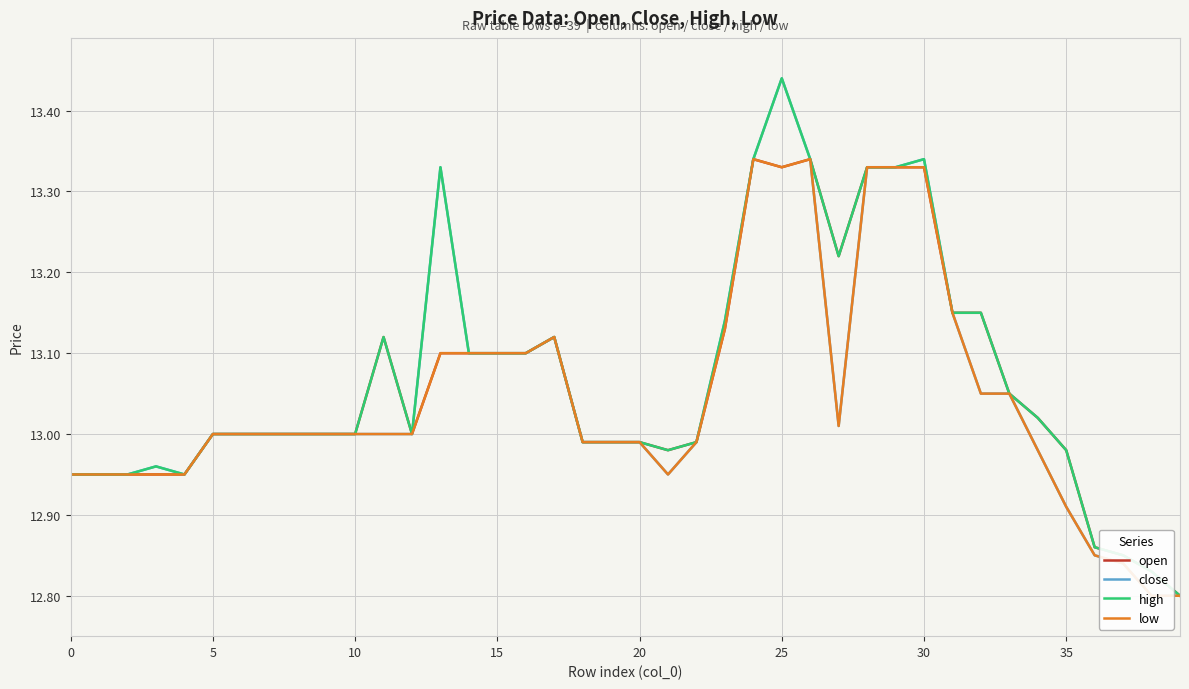

Is it true that high equals 13.0 at 10?

True